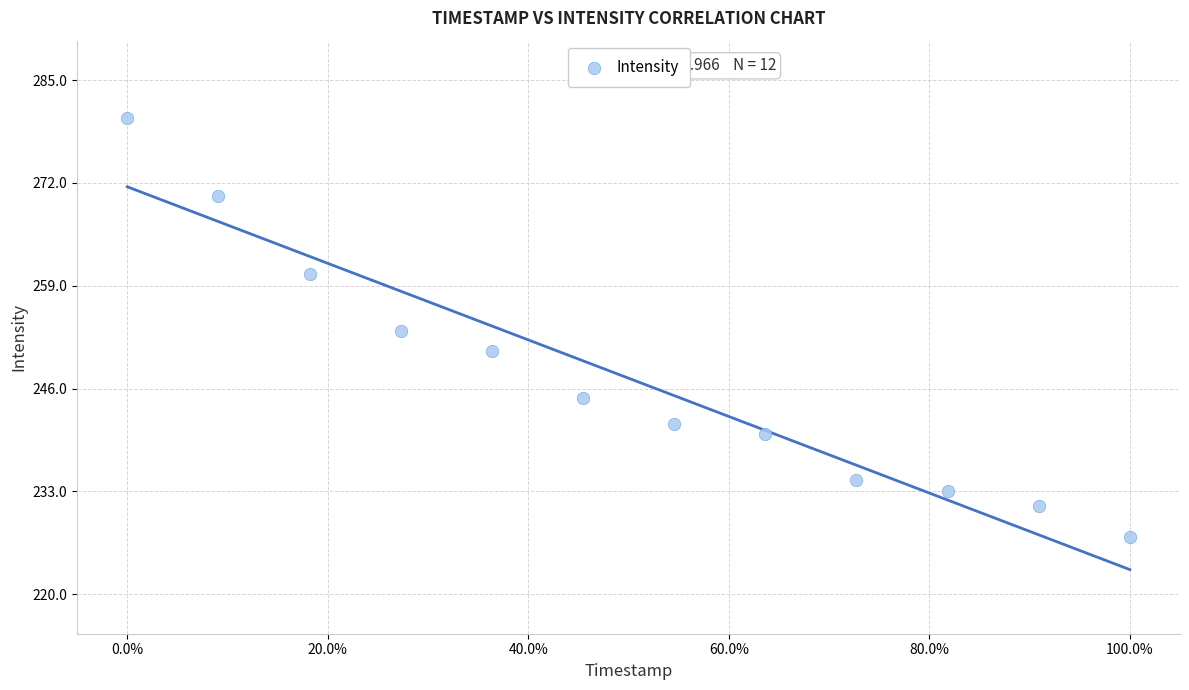

What is the range of Y values (max minus min)?

53.1